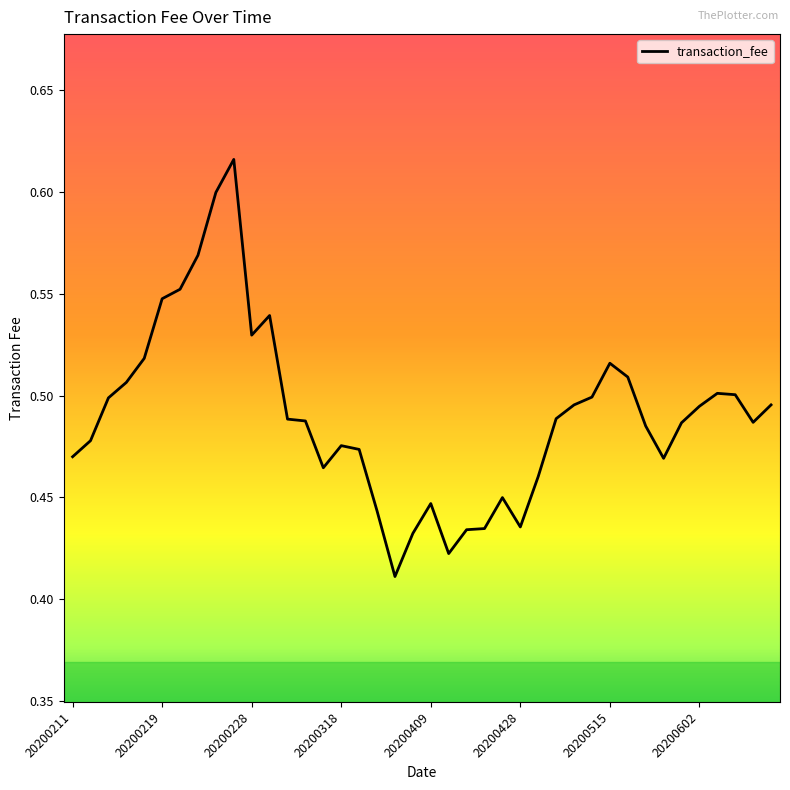

How many lines are shown in the chart?

1